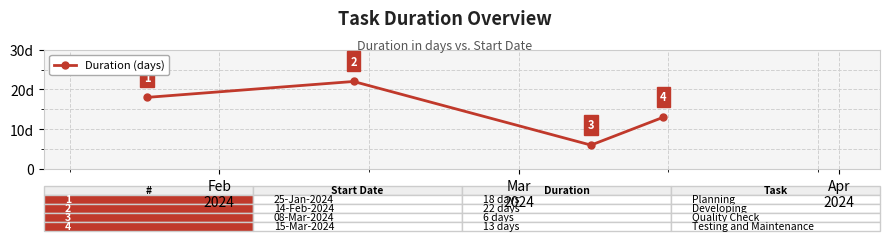

What is the minimum value shown in the chart?

6